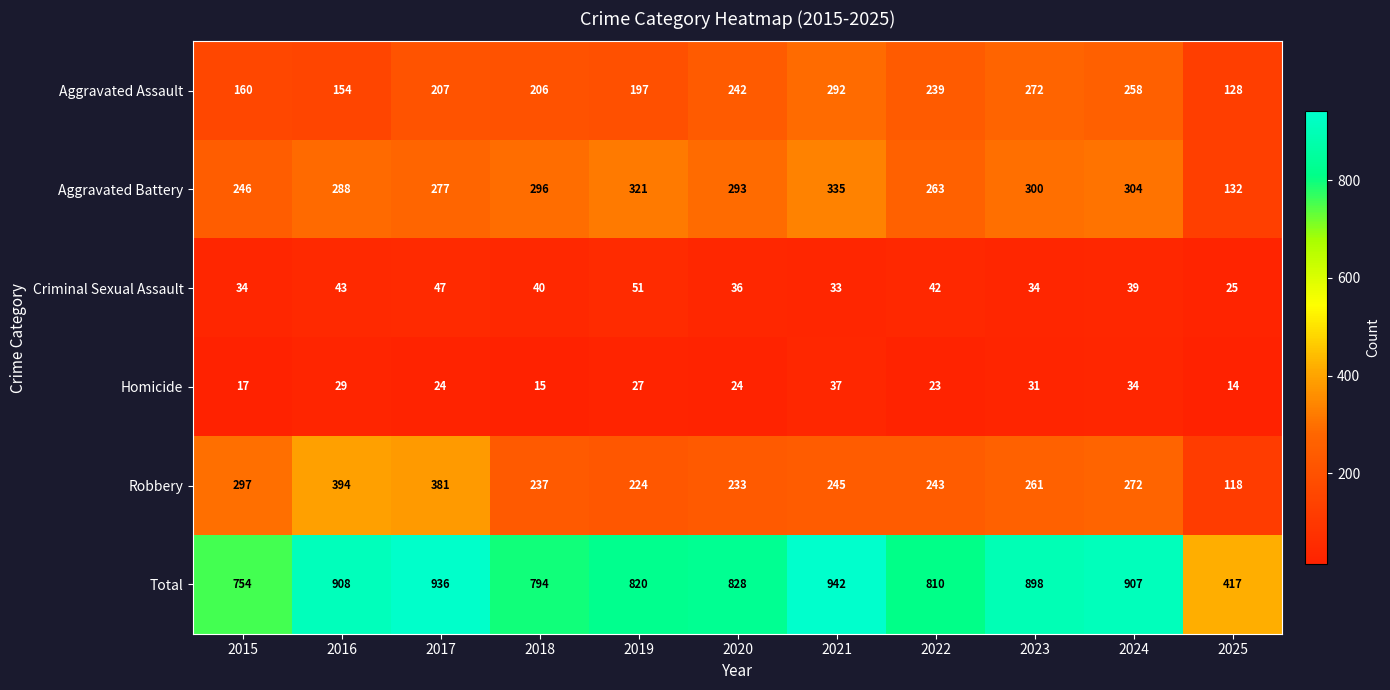

What is the spread (max minus min) of values at 2016?

879